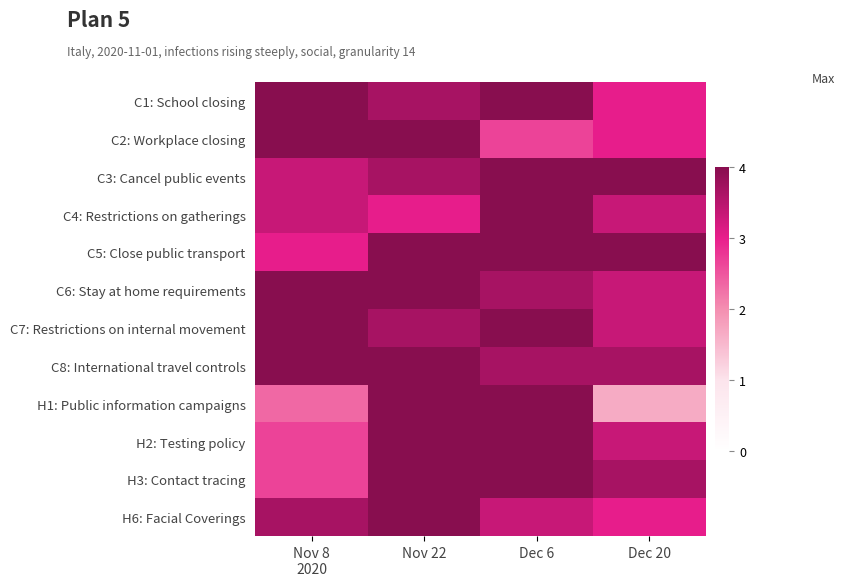

Which category has the lowest value across all series?

Dec 20